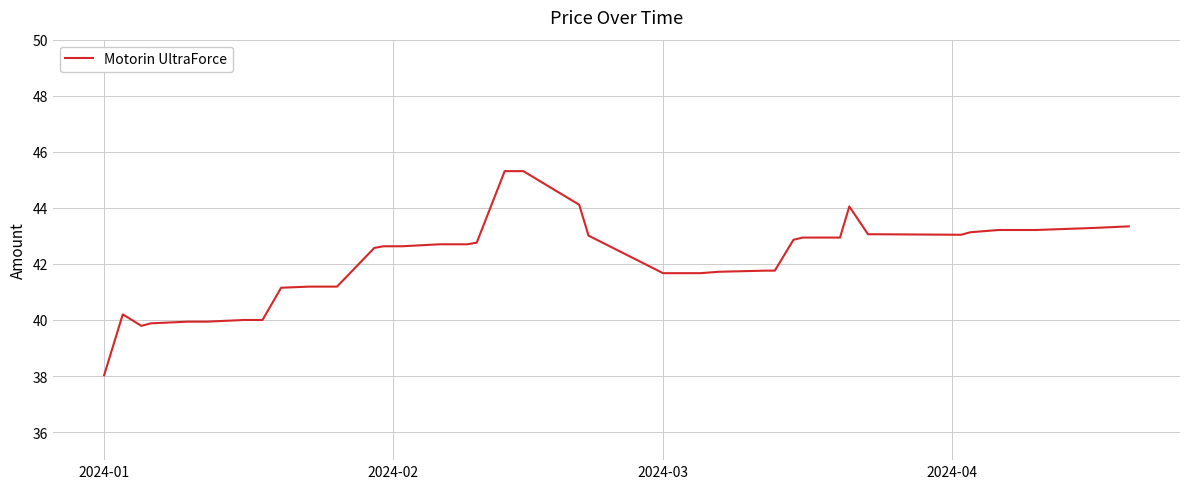

What is the maximum value shown in the chart?

45.3